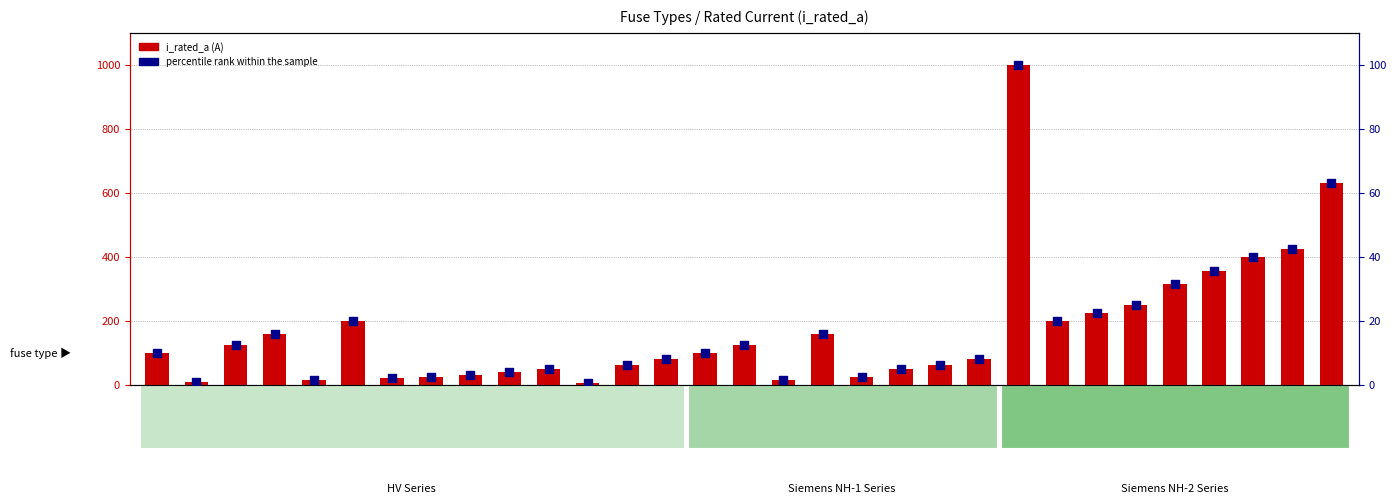

Is the value of i_rated_a at NH-1-100 greater than the value of percentile rank within the sample at NH-1-25?

Yes